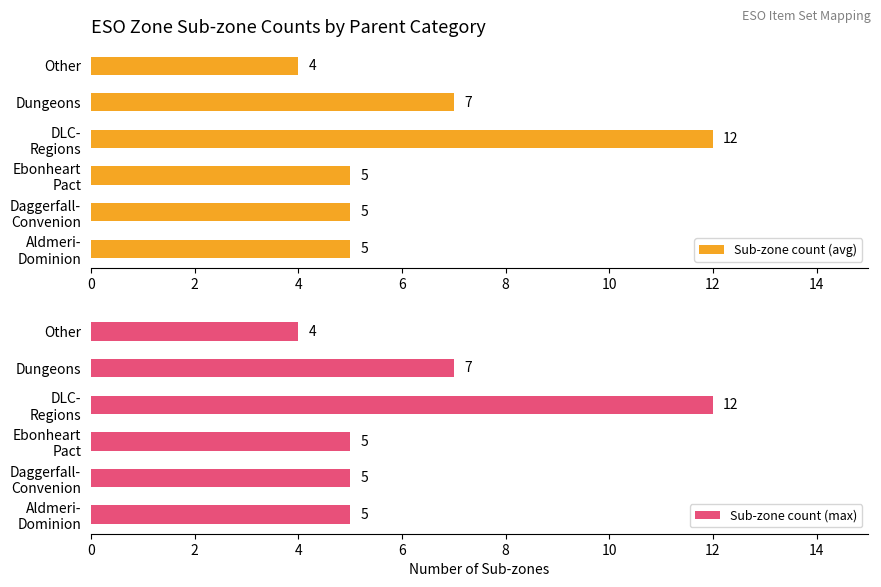

Count the Sub-zone count (avg) values in the range 5 to 7.

4